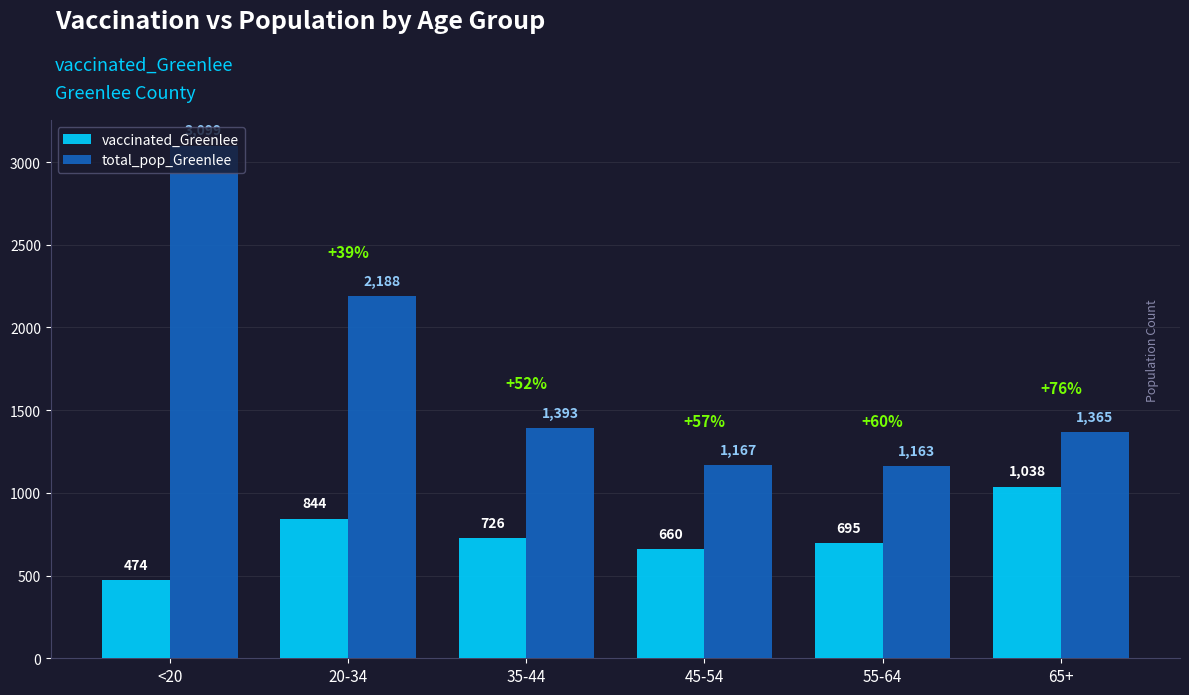

Reading left to right, extract all data points from this chart.

vaccinated_Greenlee: <20=474	20-34=844	35-44=726	45-54=660	55-64=695	65+=1038
total_pop_Greenlee: <20=3099	20-34=2188	35-44=1393	45-54=1167	55-64=1163	65+=1365